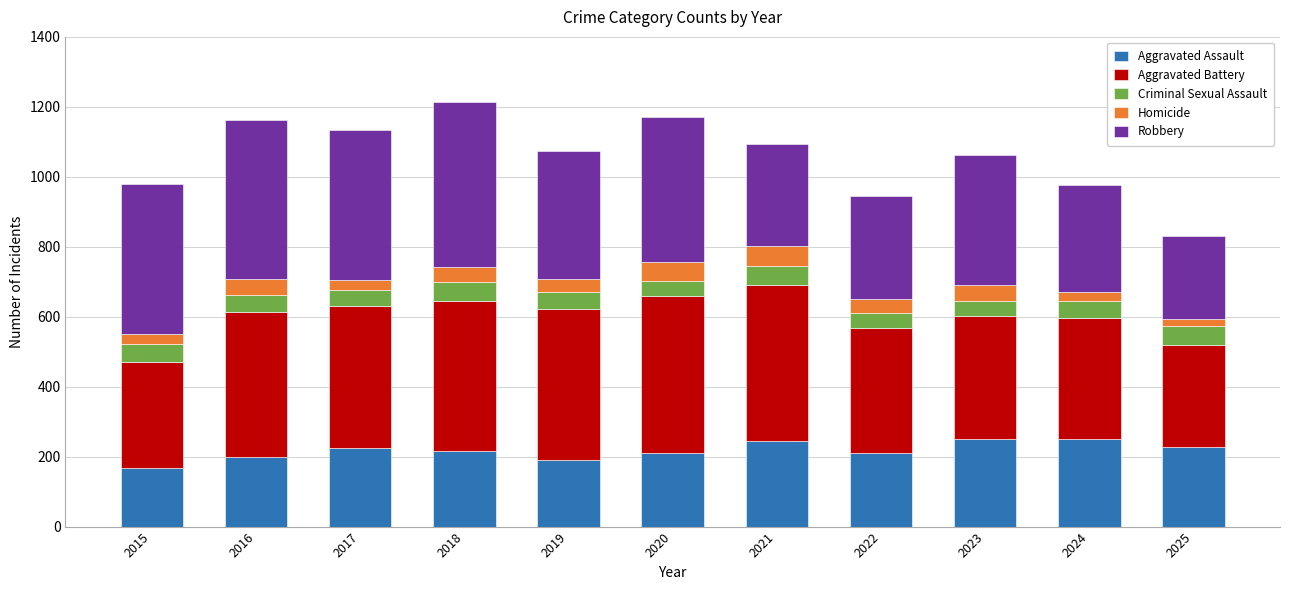

What are all the series names shown in the legend?

Aggravated Assault, Aggravated Battery, Criminal Sexual Assault, Homicide, Robbery